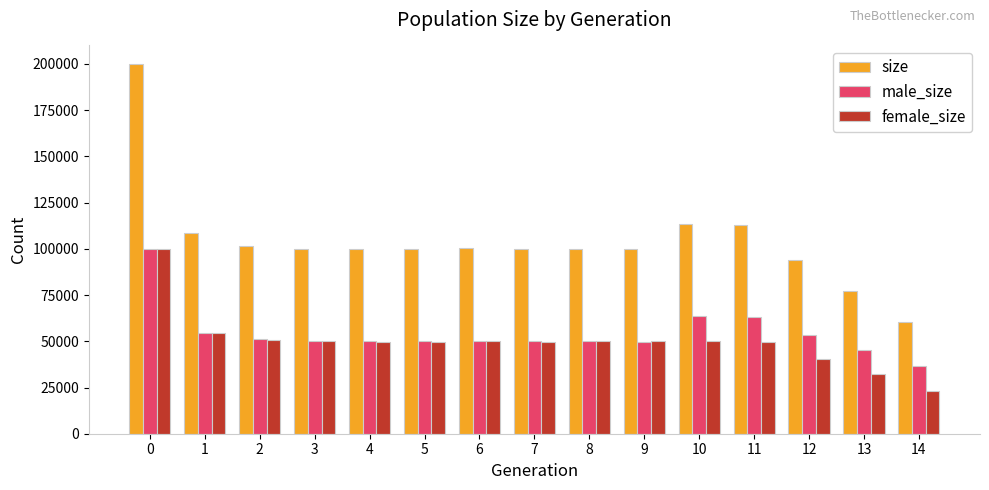

At which label is male_size closest to 68485?

10